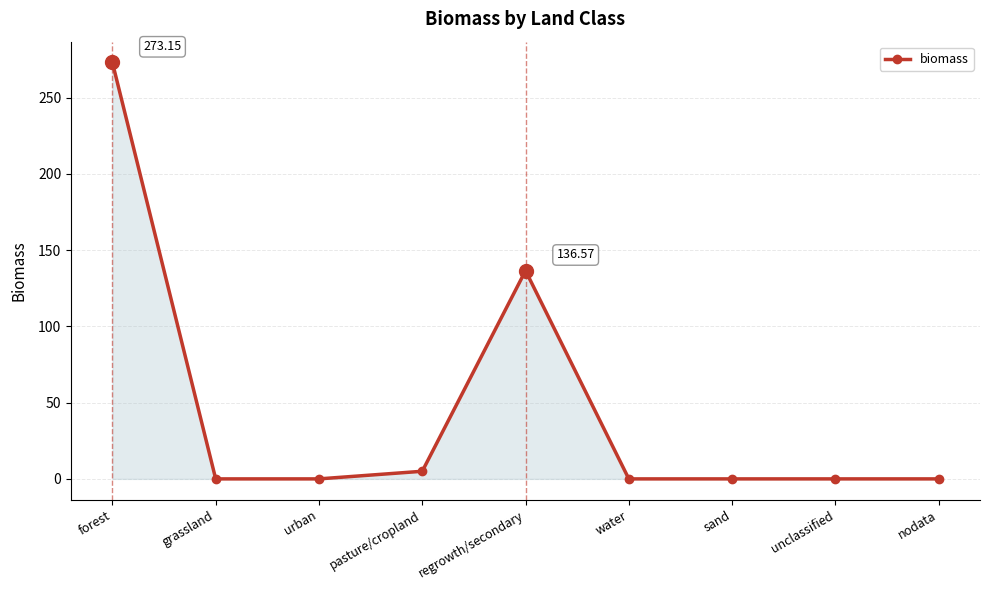

What is the change in value from pasture/cropland to sand?

-5.0